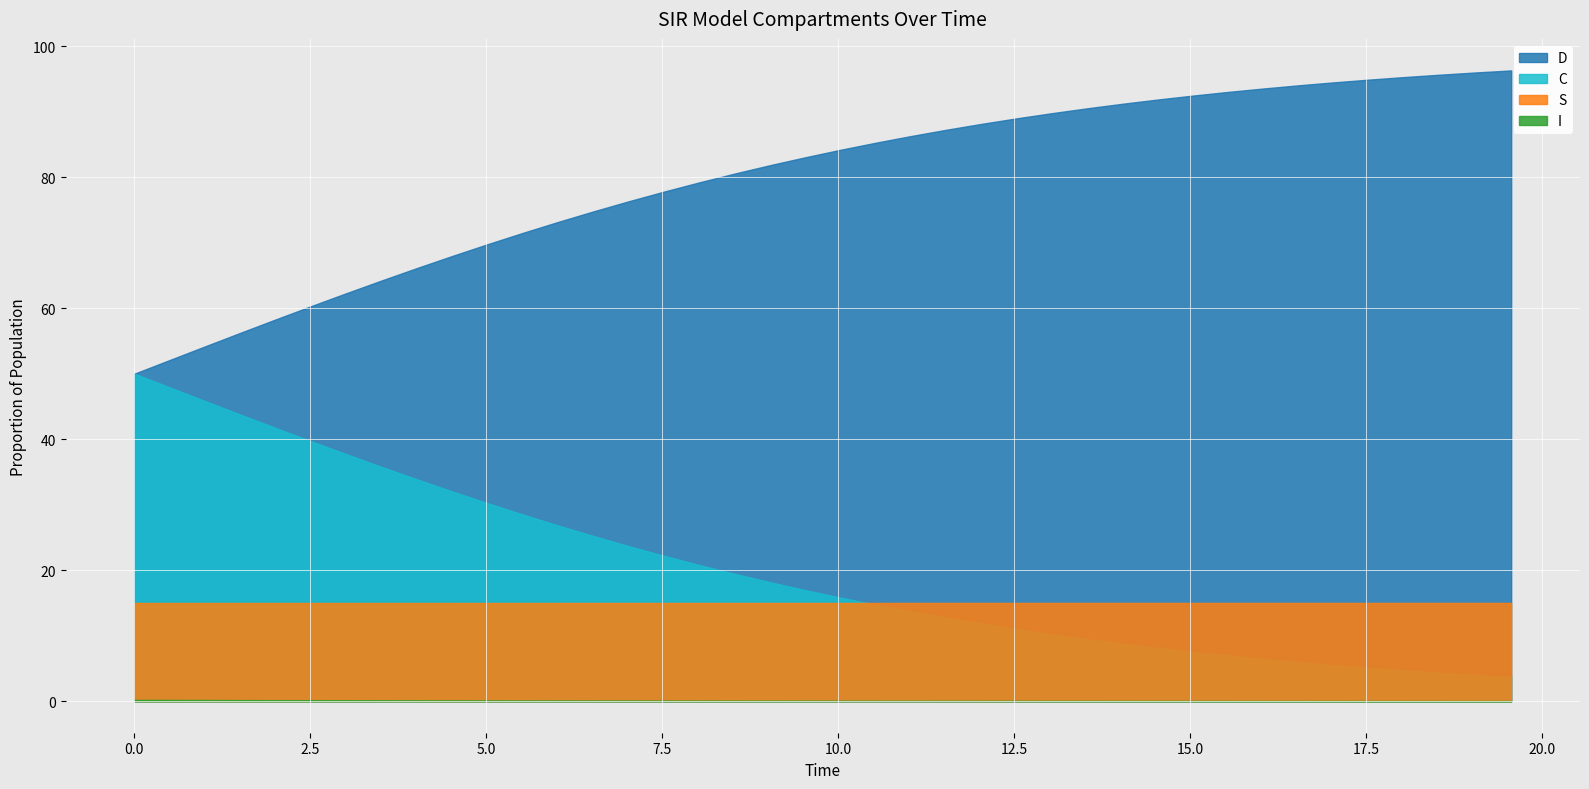

How many series are shown in this chart?

4